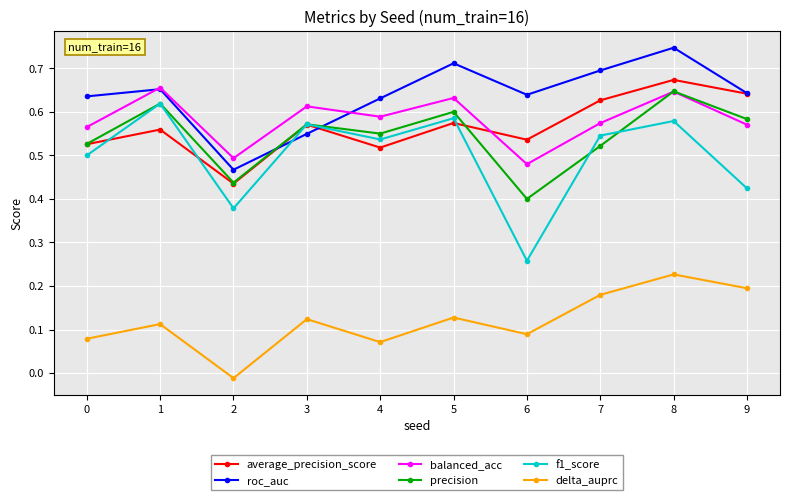

The value of f1_score at 3 is 0.6. True or false?

True